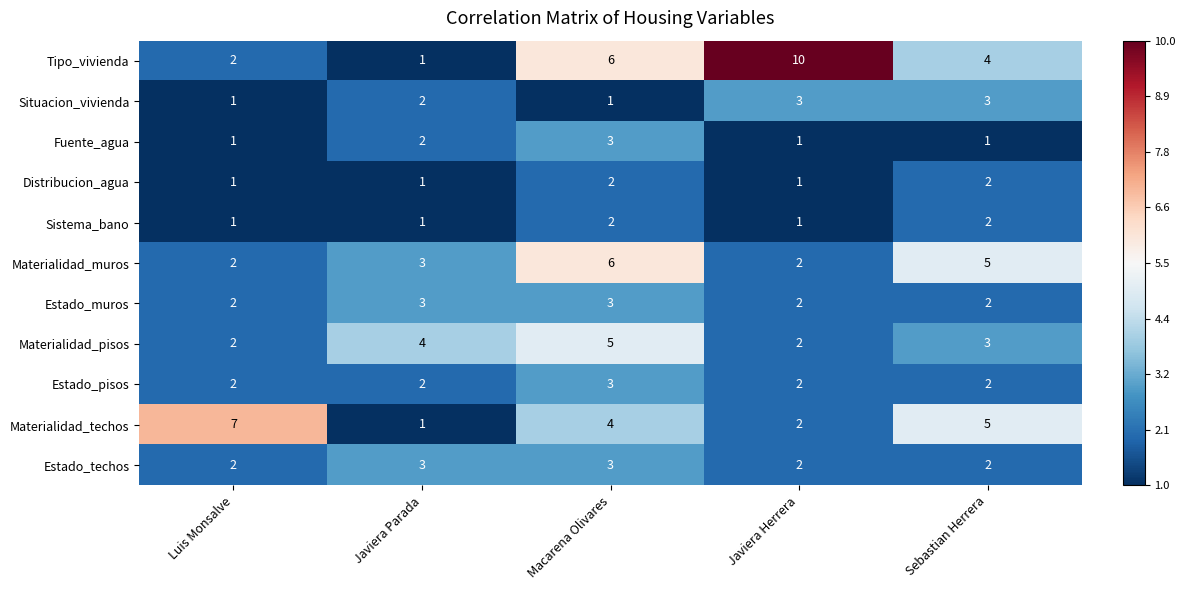

What is the sum of all Materialidad_muros values?

18